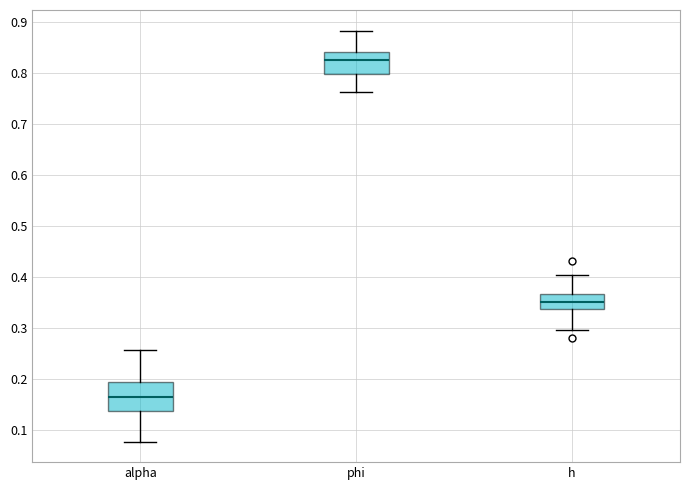

Where does the upper whisker of the box for alpha end on the y-axis? The values are not printed on the chart, so give them approximately, as read against the axis.

0.26